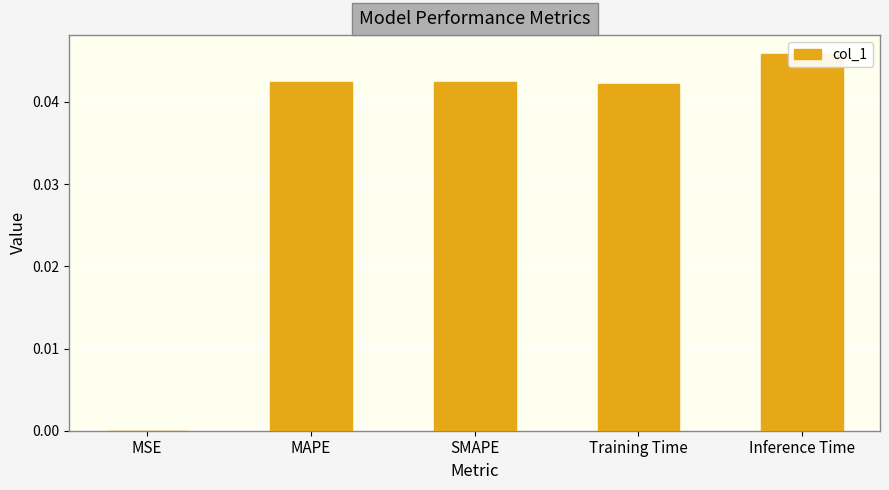

The chart shows a value of 0.0 at MSE. True or false?

False